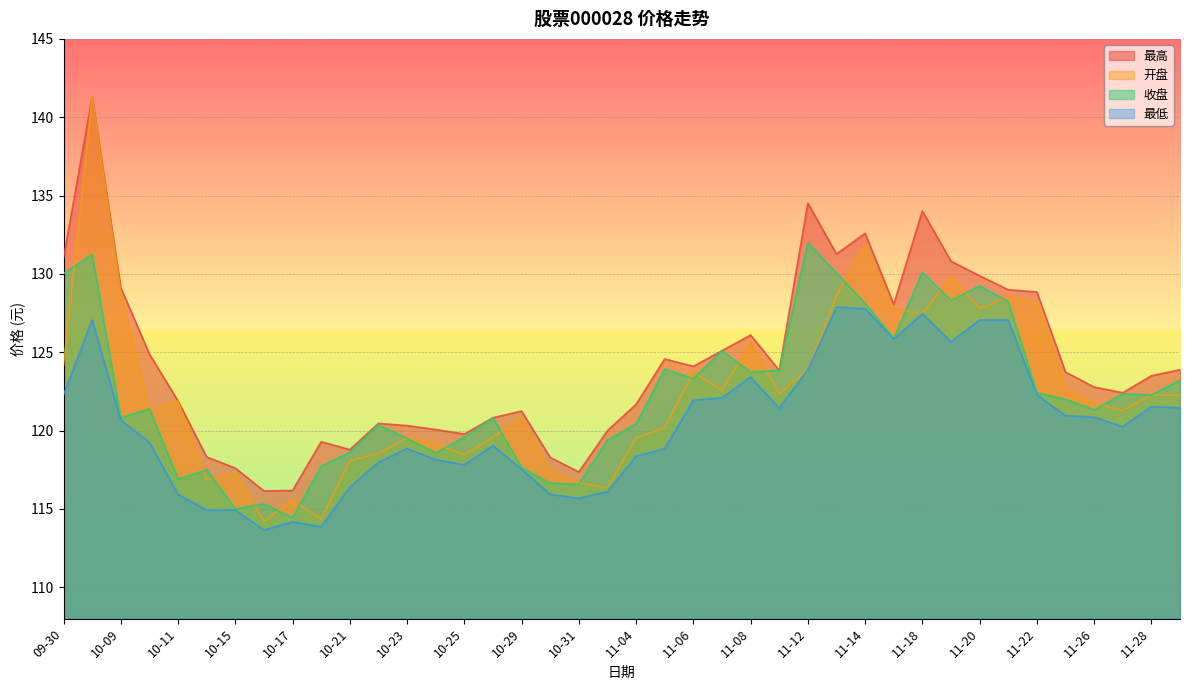

What is the difference between the second highest and second lowest values in the 收盘 series?

16.2